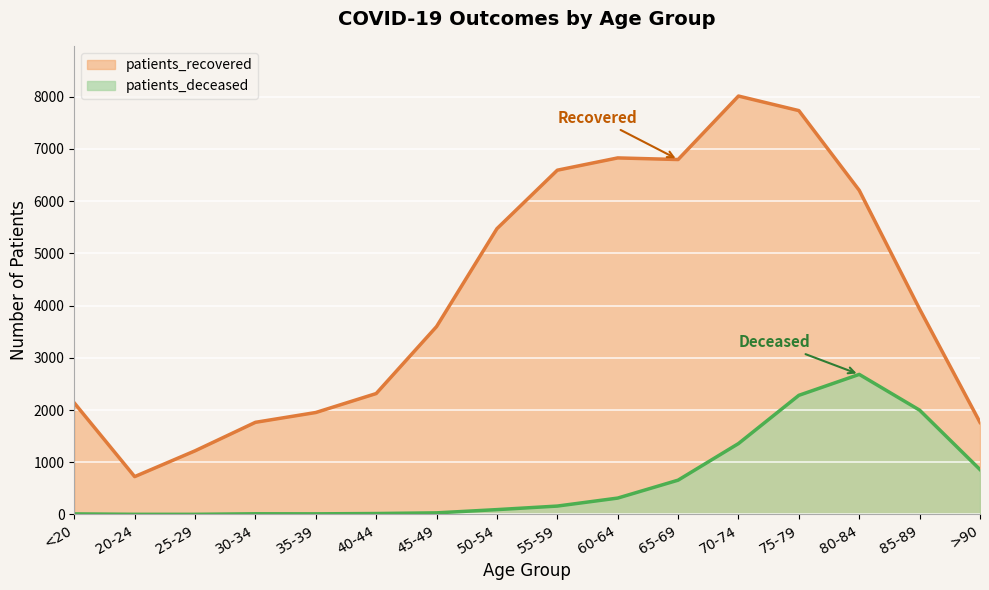

List the series in order of their peak value, lowest first.

patients_deceased, patients_recovered